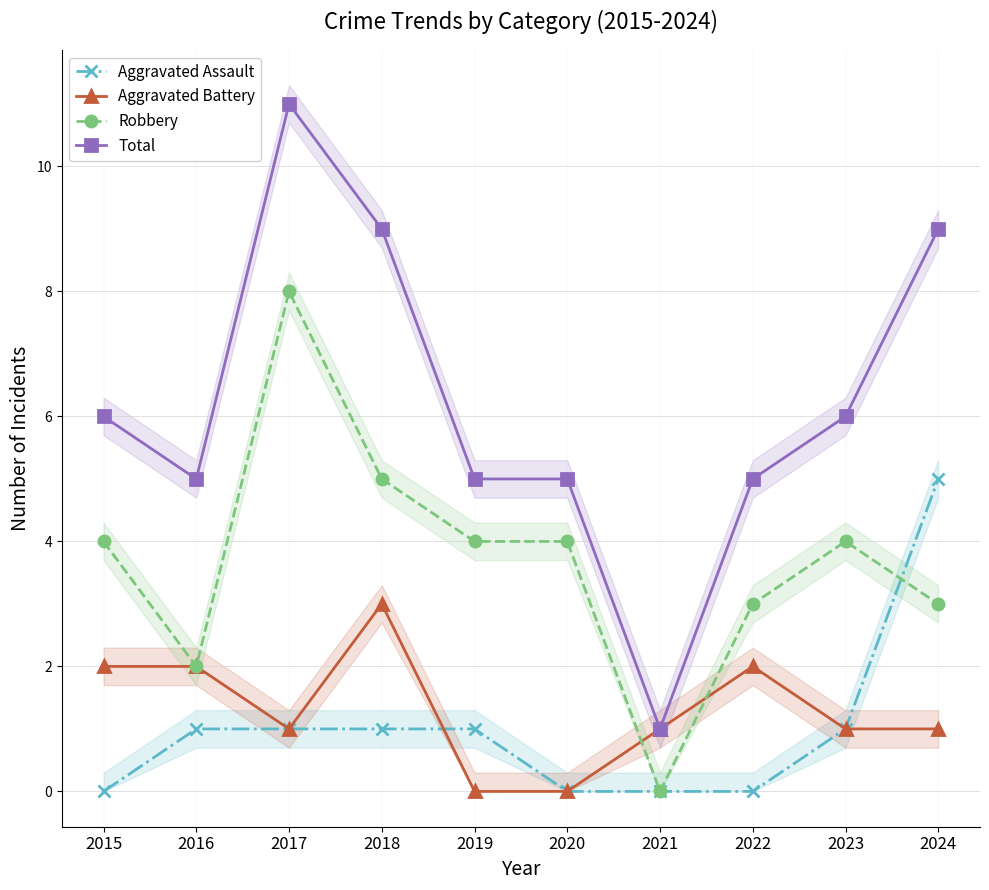

True or false: Robbery has more than 1 points higher than both neighbors.

True